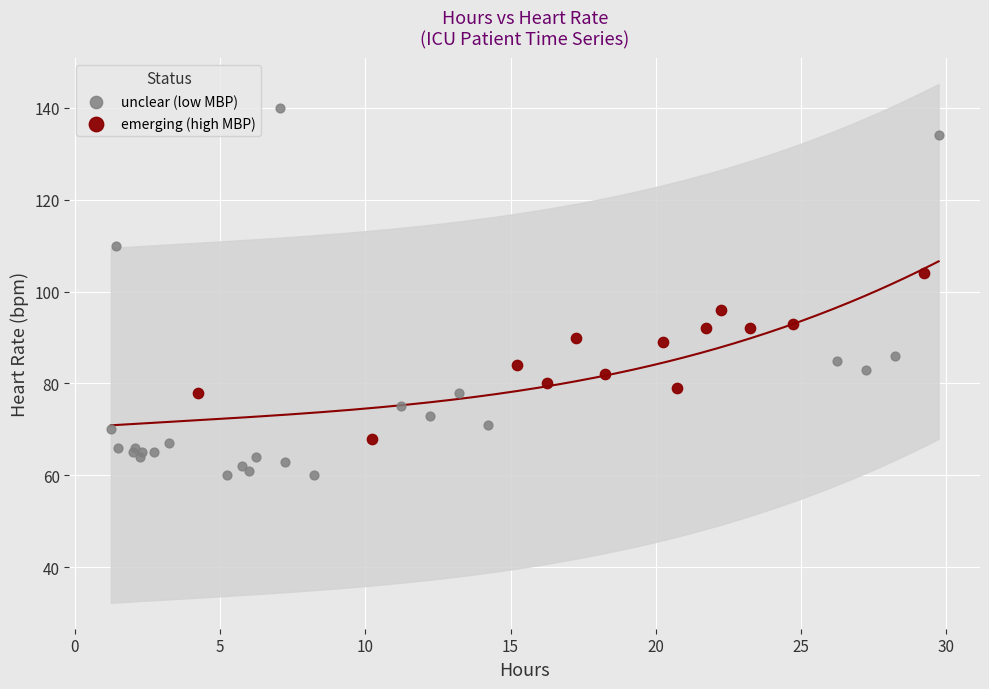

Which series contains the highest Y value?

unclear (low MBP)